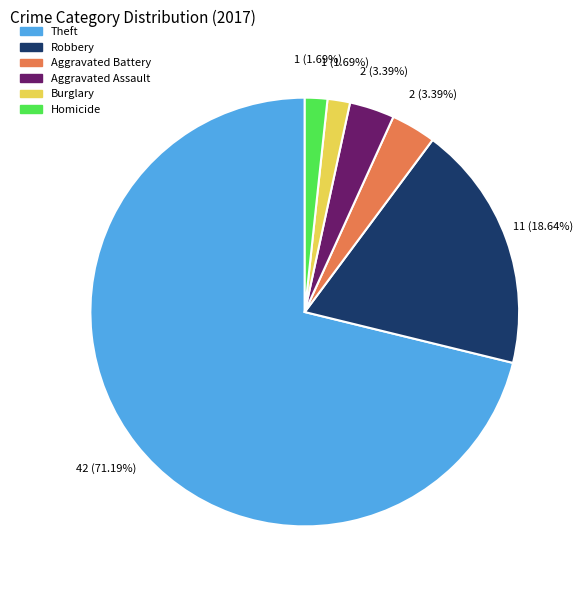

What percentage is the Aggravated Assault slice, to the nearest percent?

3%